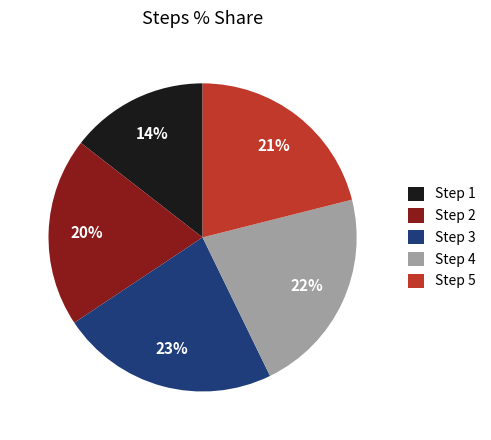

What percentage is the Step 2 slice, to the nearest percent?

20%